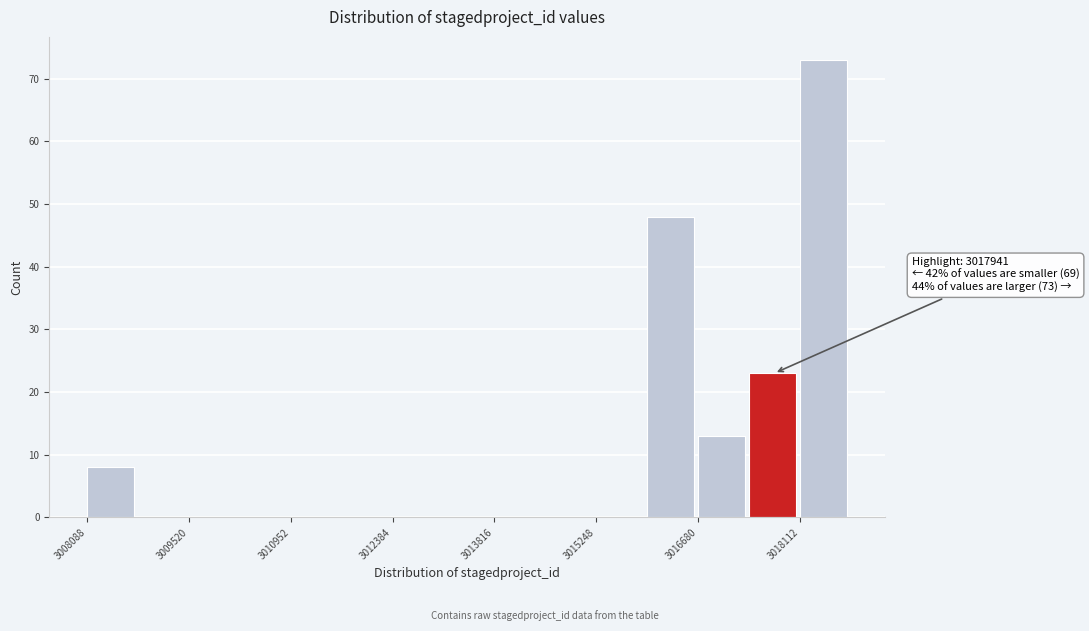

Read against the x-axis, roughly where is the centre of the tallest bar?

3018400